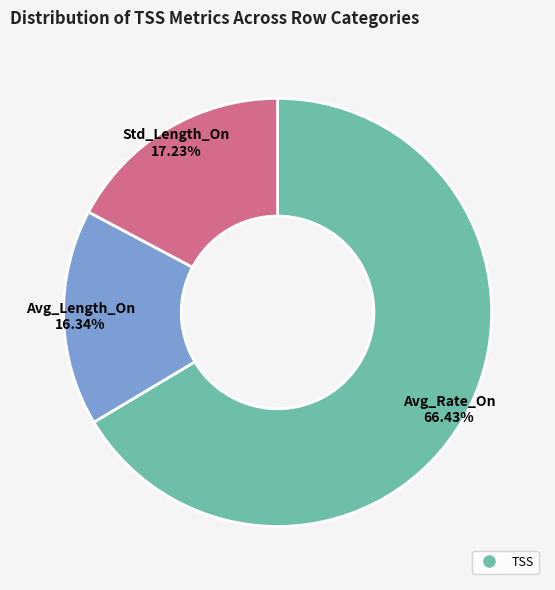

Which category accounts for the majority?

Avg_Rate_On